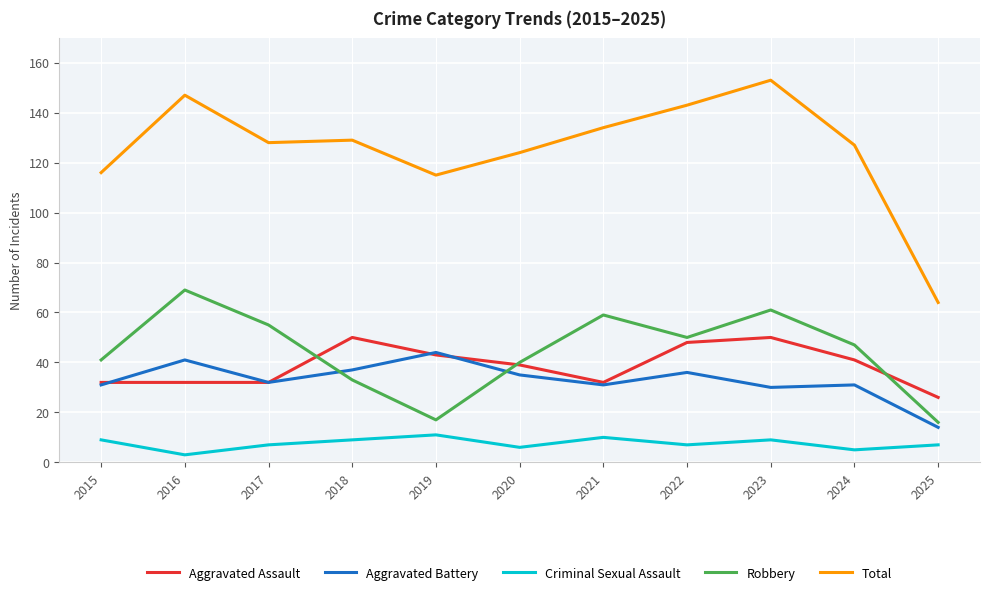

What is the maximum value for Criminal Sexual Assault?

11